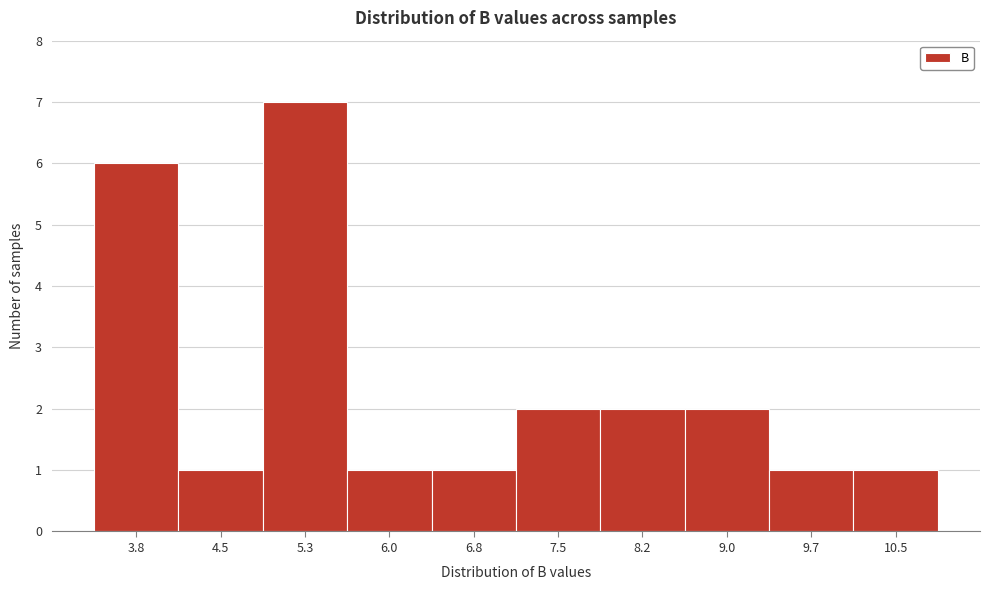

Reading left to right, extract all data points from this chart.

3.8=6	4.5=1	5.3=7	6.0=1	6.8=1	7.5=2	8.2=2	9.0=2	9.7=1	10.5=1